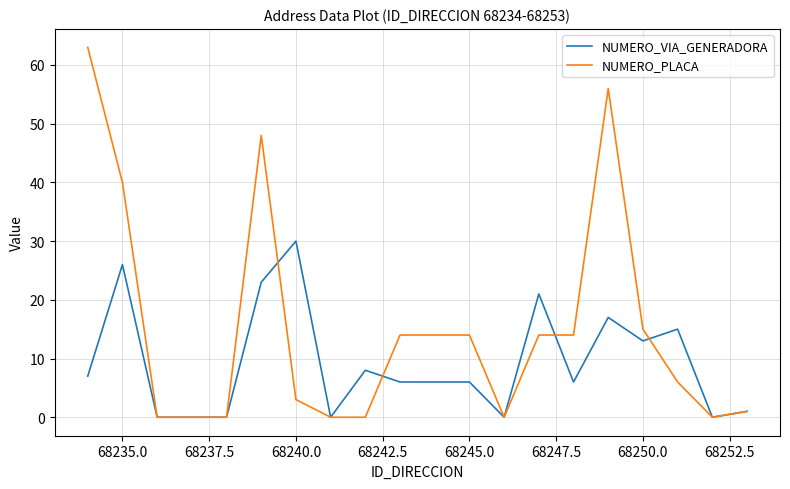

What is the highest value of the NUMERO_VIA_GENERADORA series?

30